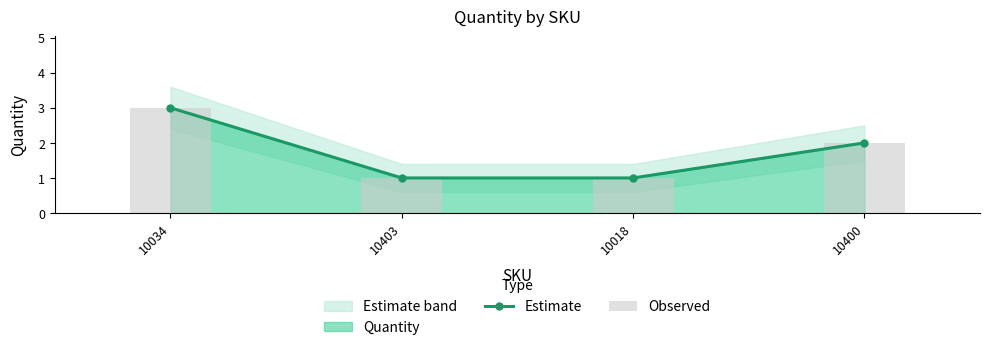

Reading left to right, extract all data points from this chart.

Estimate: 3	1	1	2
Observed: 3	1	1	2